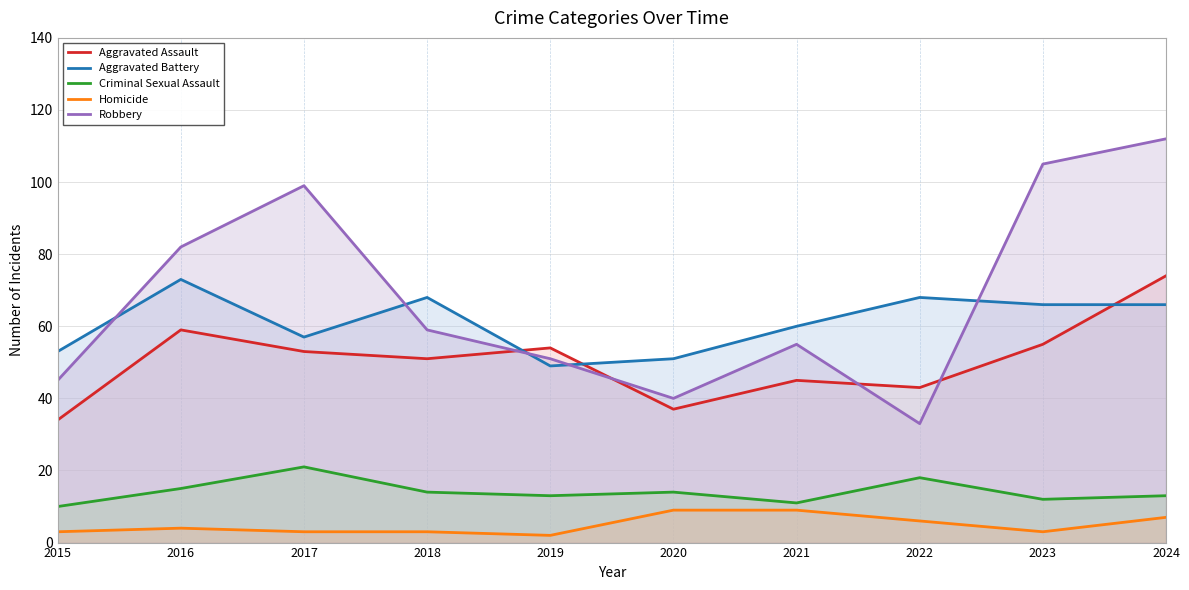

List the labels in order of Homicide value, largest first.

2020, 2021, 2024, 2022, 2016, 2015, 2017, 2018, 2023, 2019